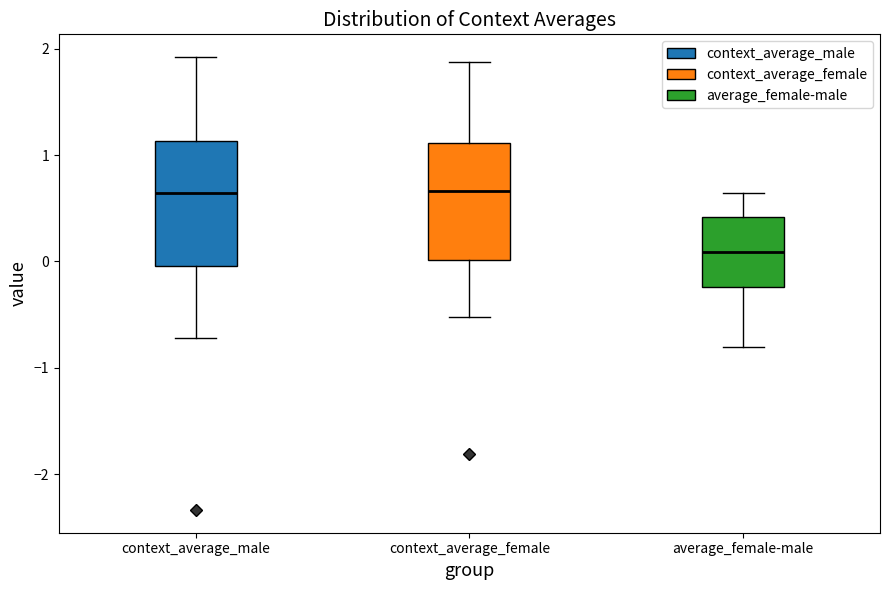

Which box's median line is the lowest?

average_female-male